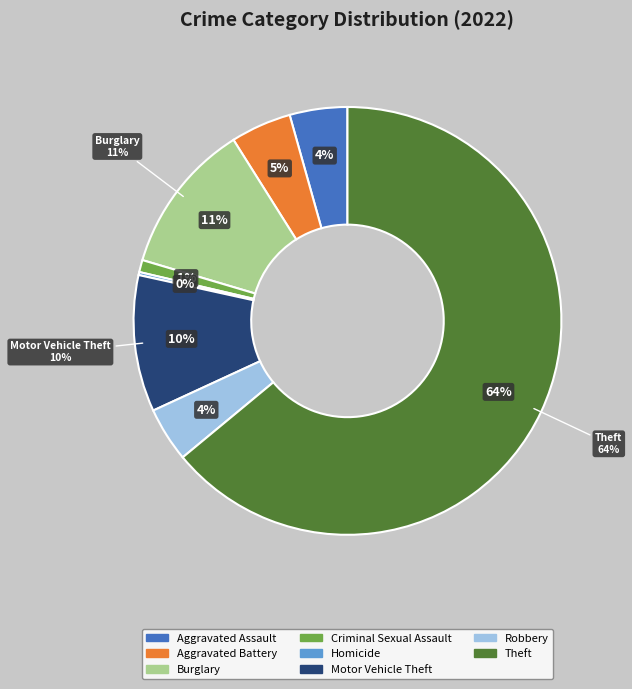

What is the ratio of the value at Aggravated Battery to the value at Burglary?

0.4